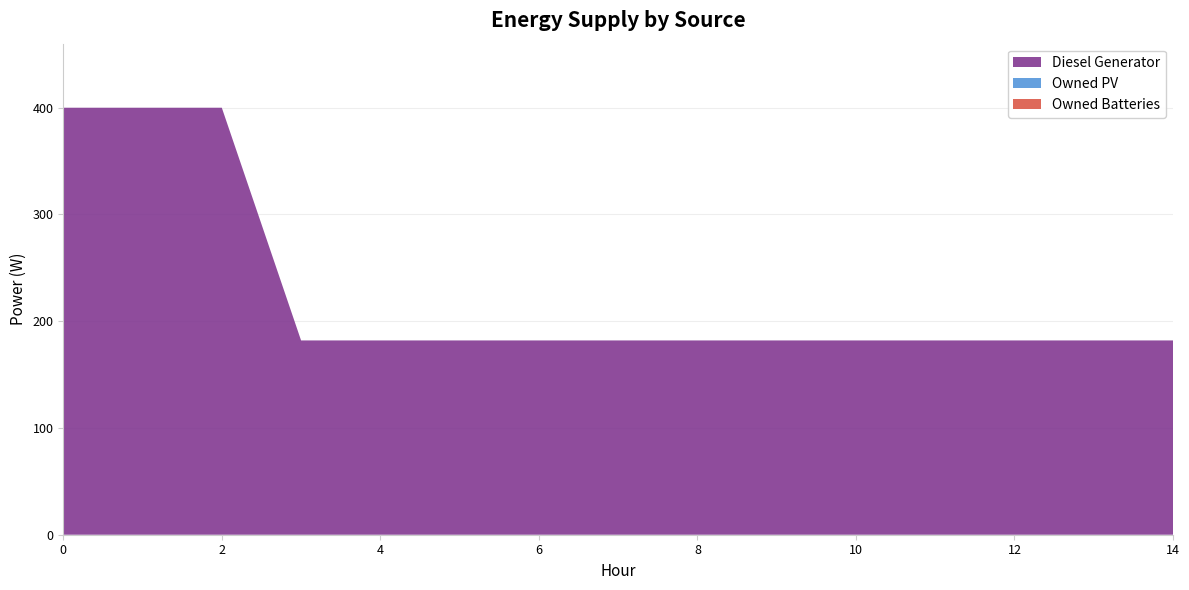

Reading left to right, extract all data points from this chart.

Diesel Generator: 0=400	1=400	2=400	3=182	4=182	5=182	6=182	7=182	8=182	9=182	10=182	11=182	12=182	13=182	14=182
Owned PV: 0=0	1=0	2=0	3=0	4=0	5=0	6=0	7=0	8=0	9=0	10=0	11=0	12=0	13=0	14=0
Owned Batteries: 0=0	1=0	2=0	3=0	4=0	5=0	6=0	7=0	8=0	9=0	10=0	11=0	12=0	13=0	14=0